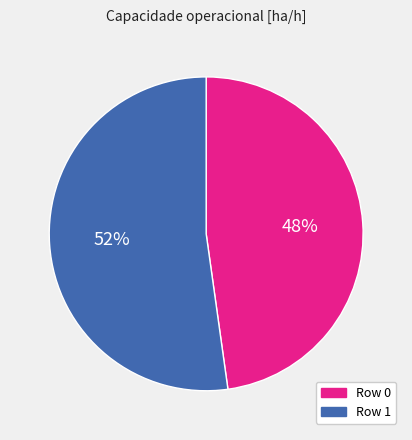

What is the smallest slice in the pie chart?

Row 0